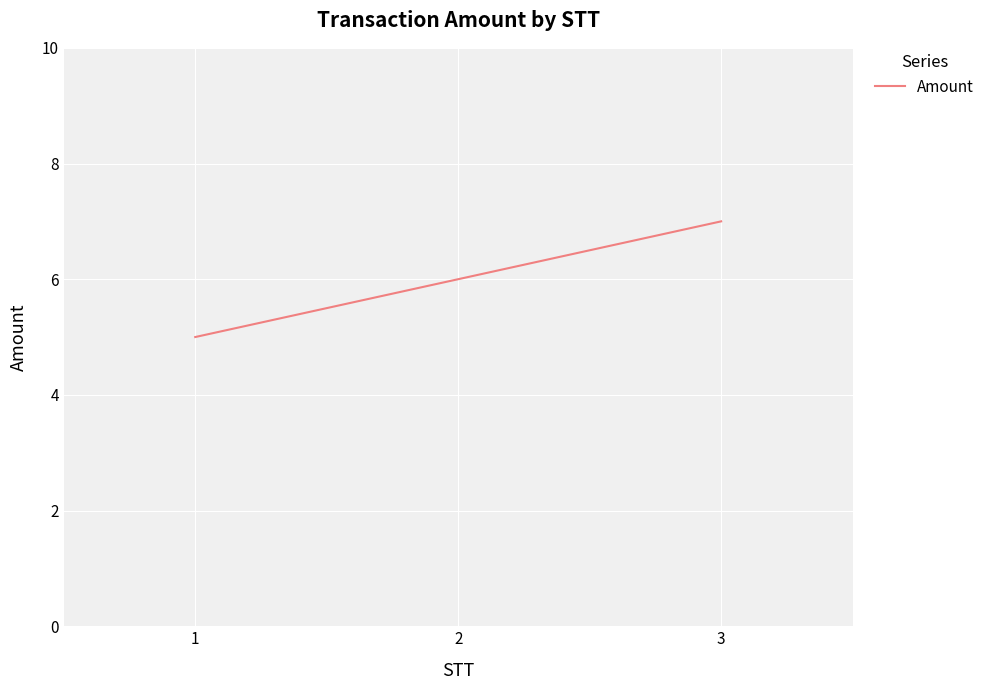

The chart shows a value of 5 at 1. True or false?

True